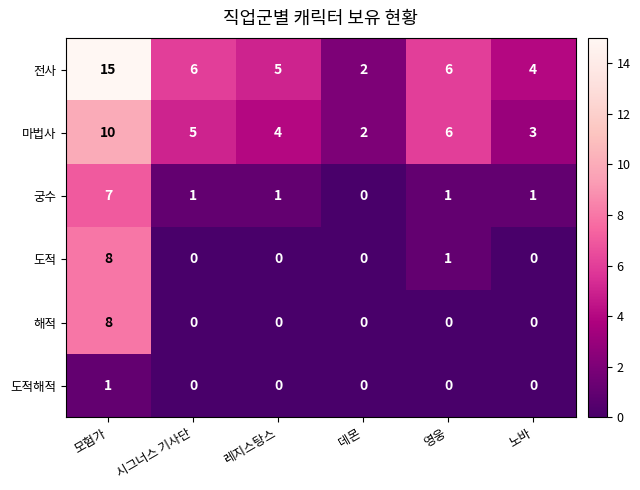

How many data points does each series have?

6